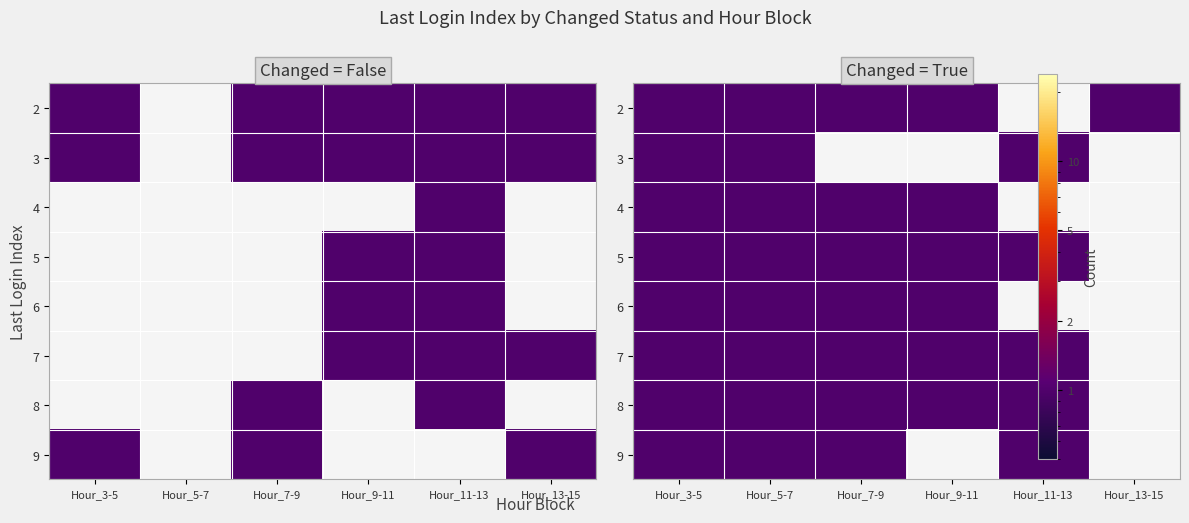

The 4 series shows 0 at Hour_11-13. True or false?

False